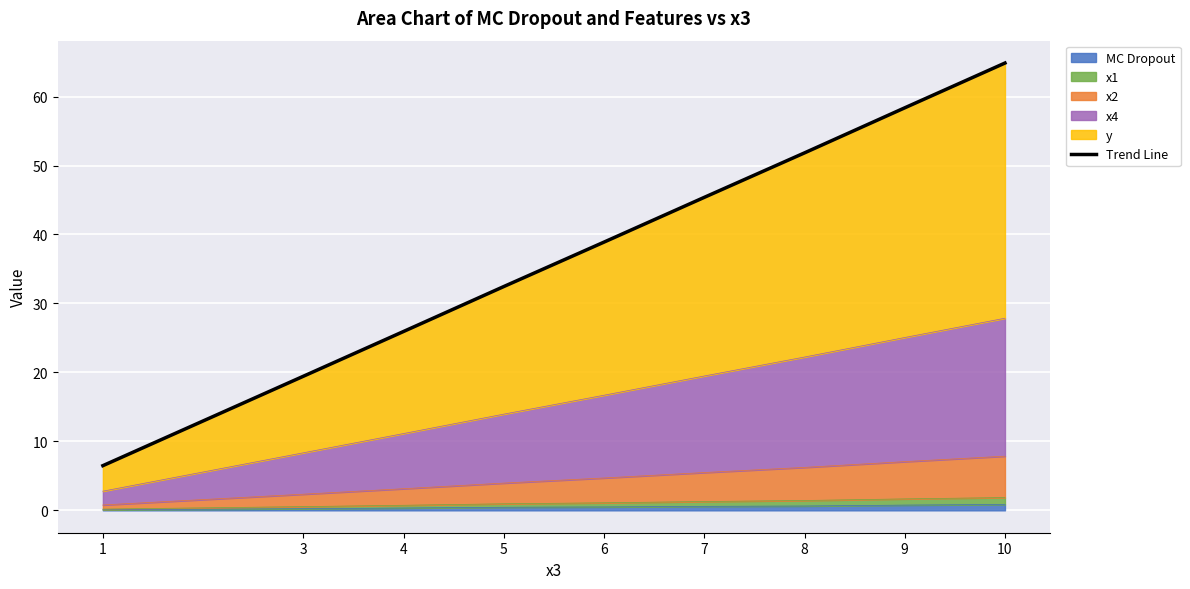

Does the chart display data point markers on the line(s)?

No